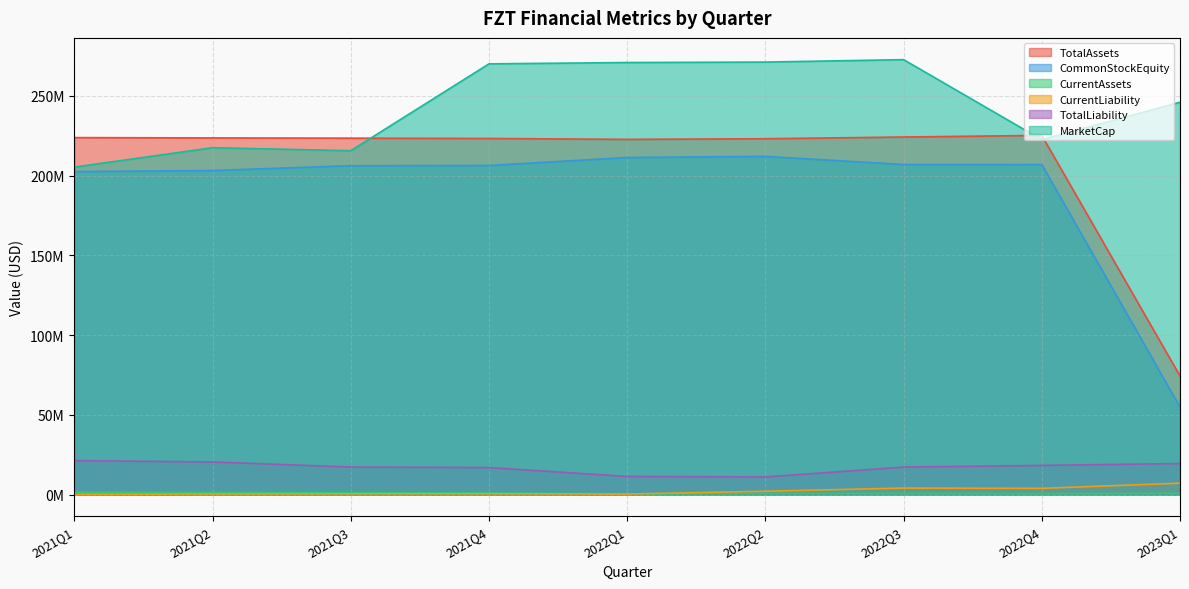

The CurrentLiability series shows 333297.0 at 2021Q3. True or false?

False